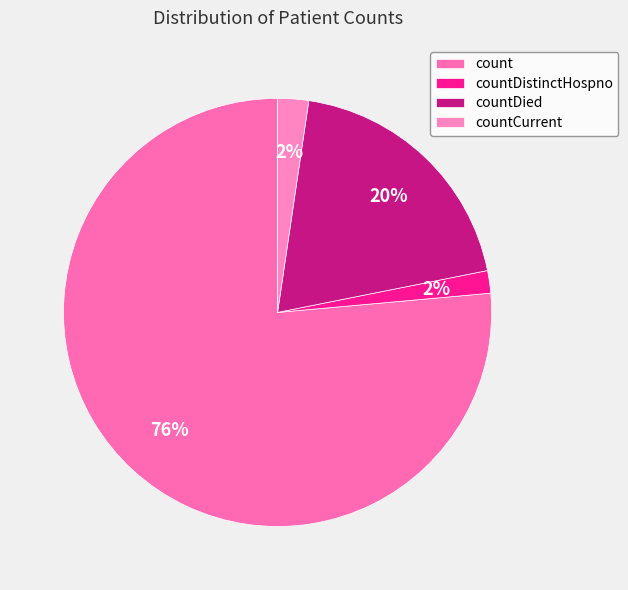

True or false: countCurrent accounts for 13% of the total.

False